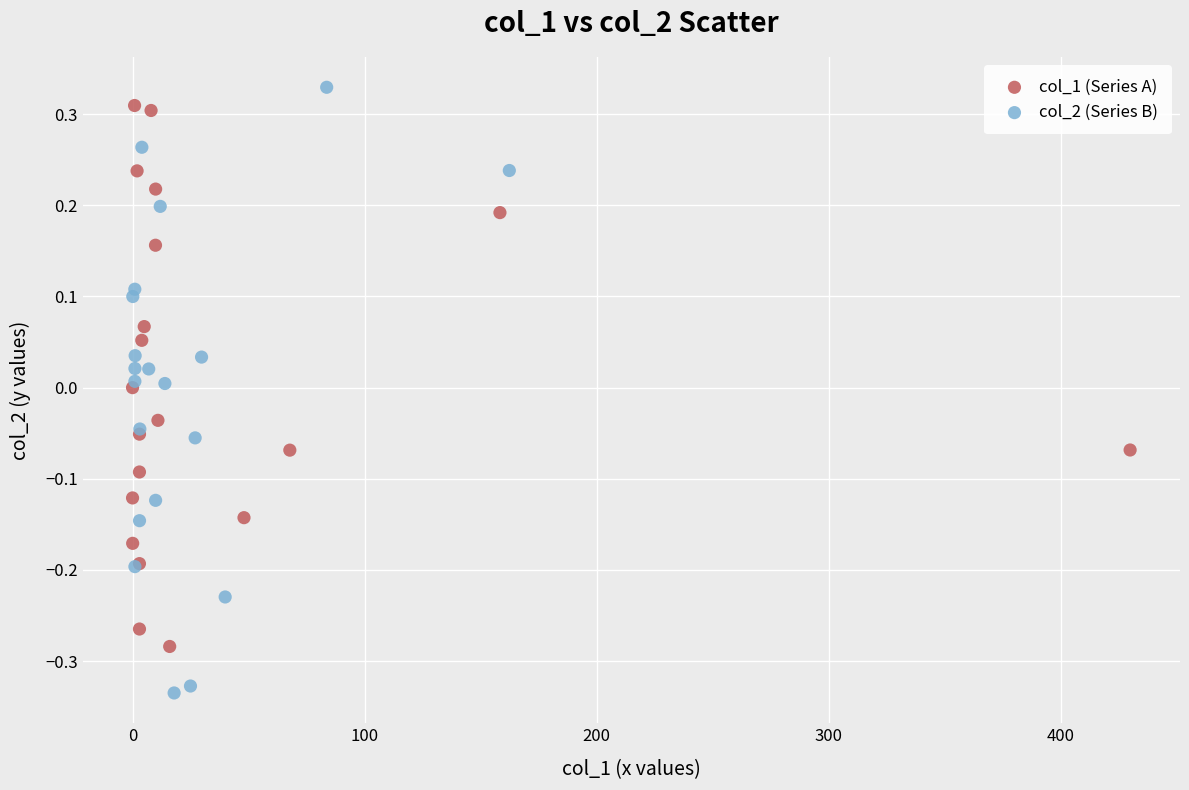

Which series has the widest spread of Y values?

col_2 (Series B)